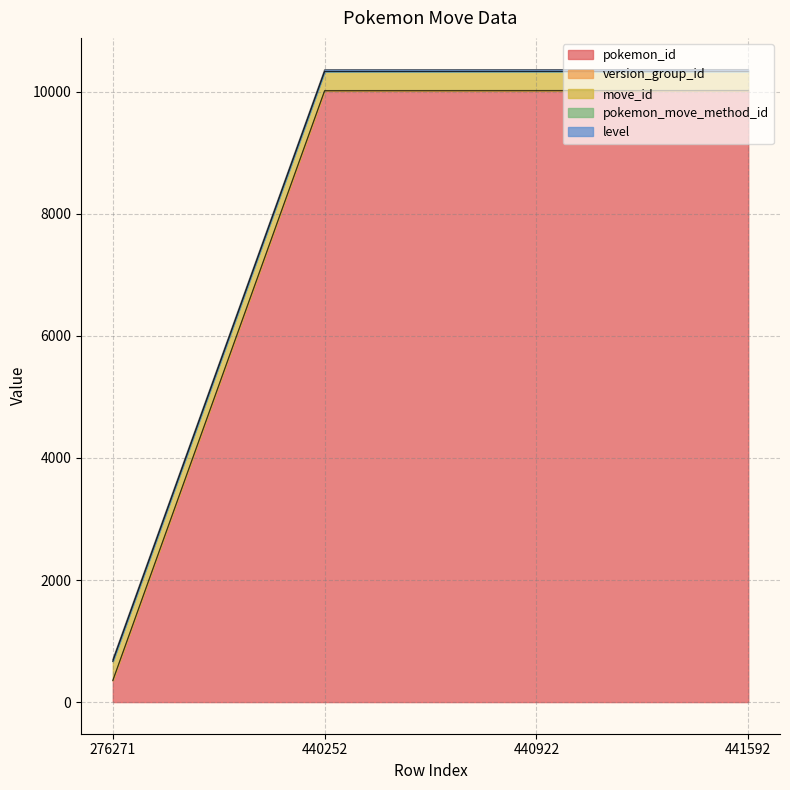

How many lines are shown in the chart?

5